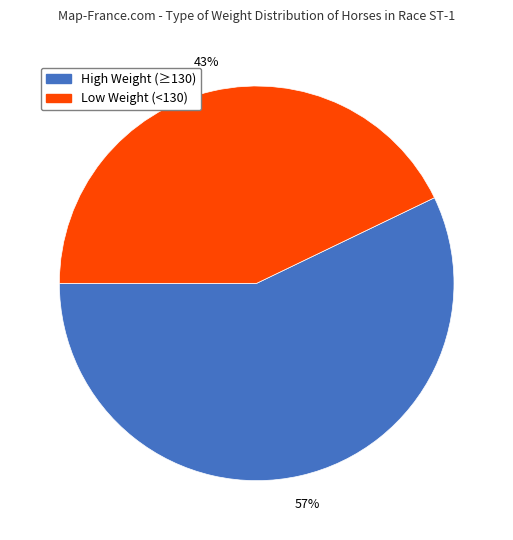

Is there a majority slice in this chart?

Yes